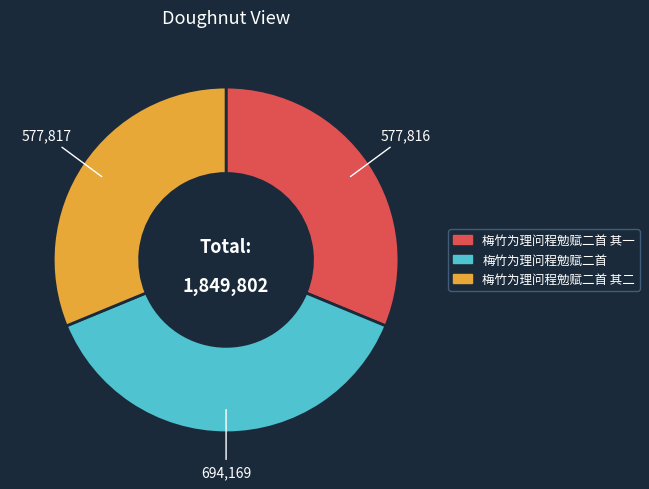

Is there a majority slice in this chart?

No